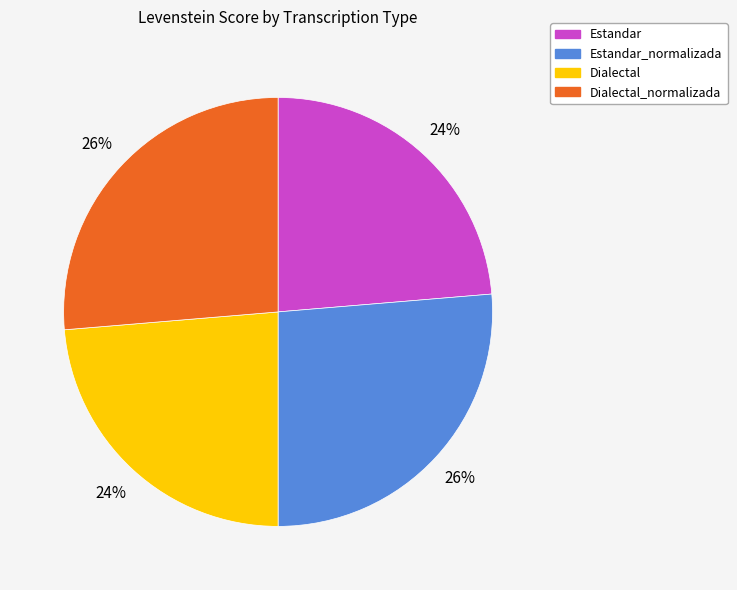

To the nearest percent, what portion does Estandar_normalizada represent?

26%